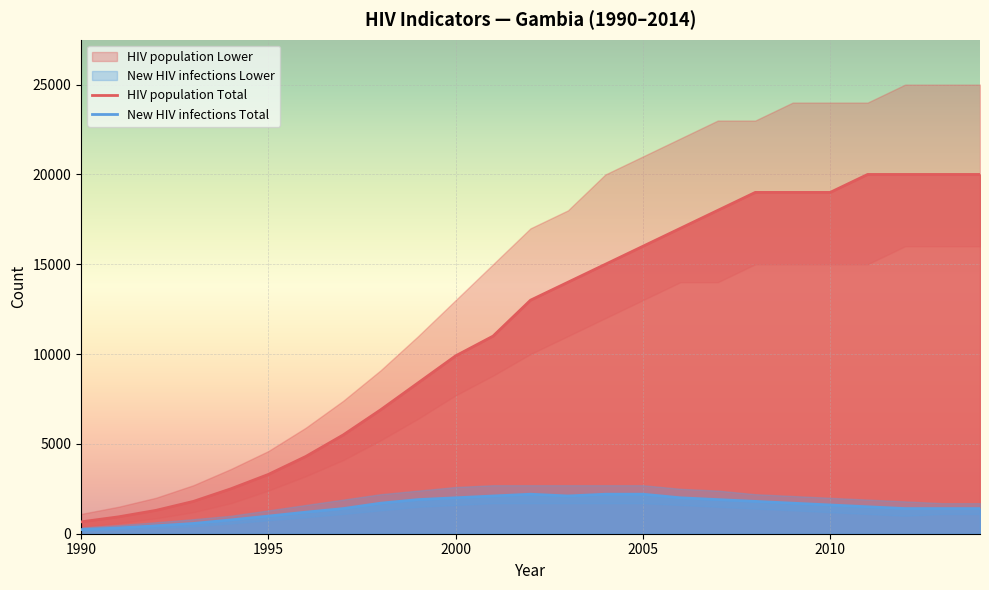

What is the difference between the New HIV infections Total values at 1997 and 1991?

1080